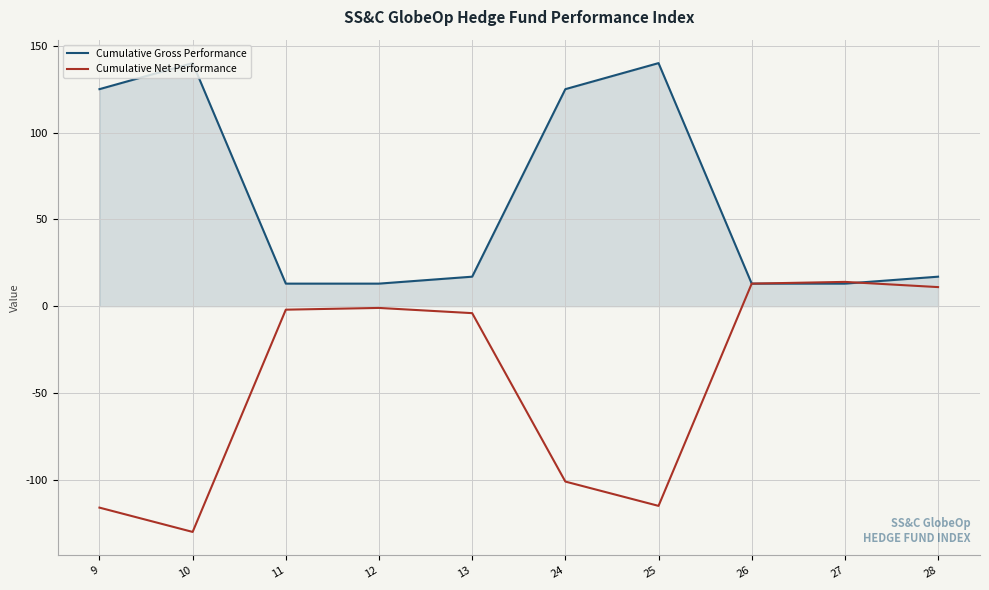

How many values in the Cumulative Gross Performance series are below 17?

4